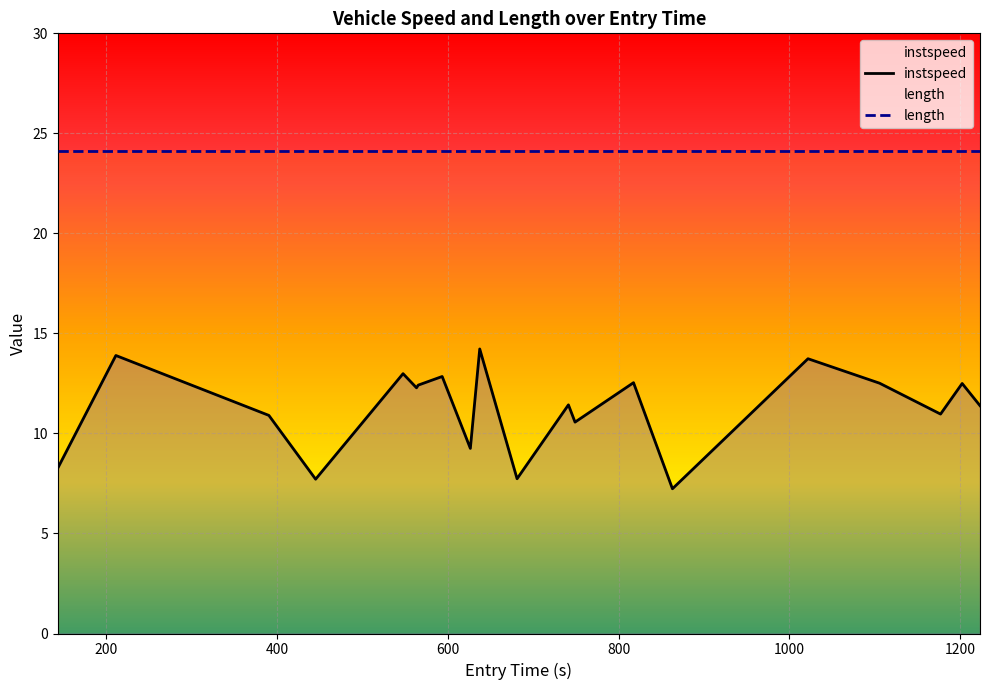

Which series has the largest total across all categories?

length